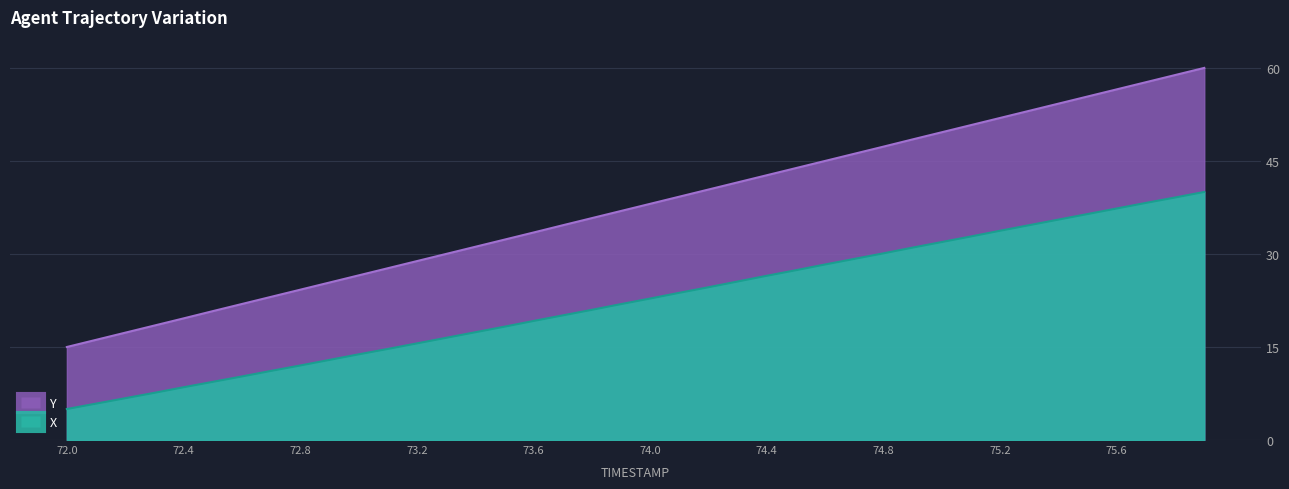

What is the approximate value of X at 75.8?

39.1